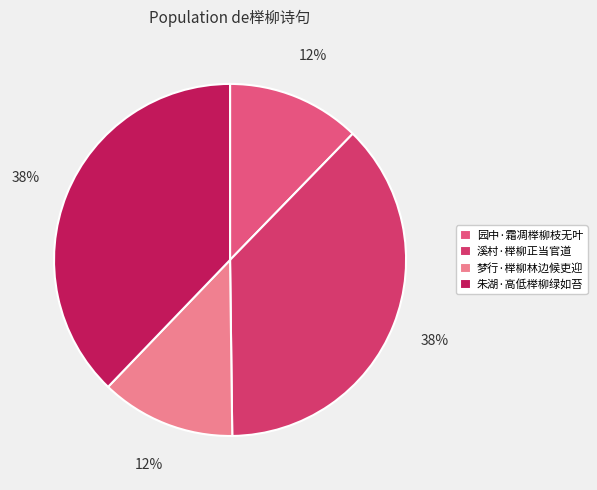

How many segments does this pie chart have?

4